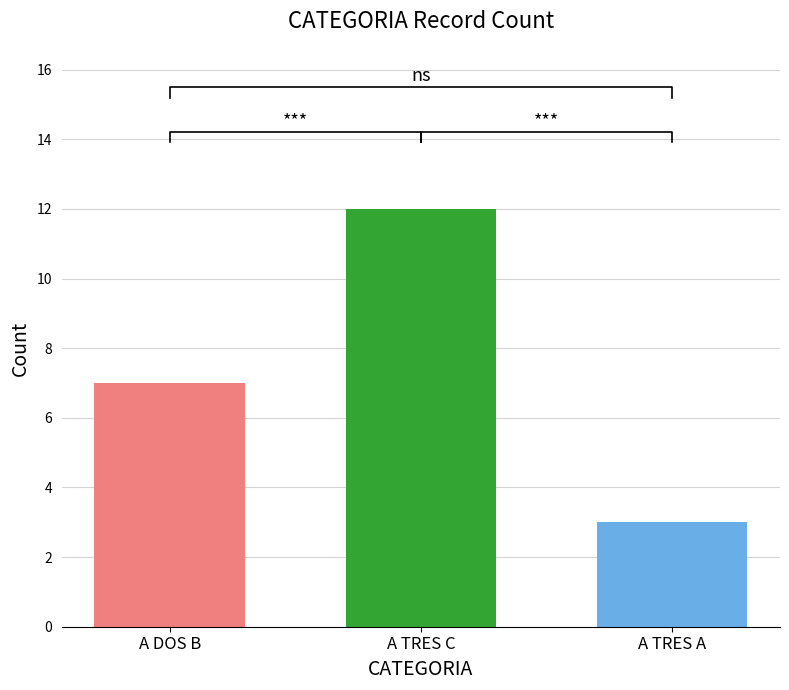

Are the bars horizontal?

No